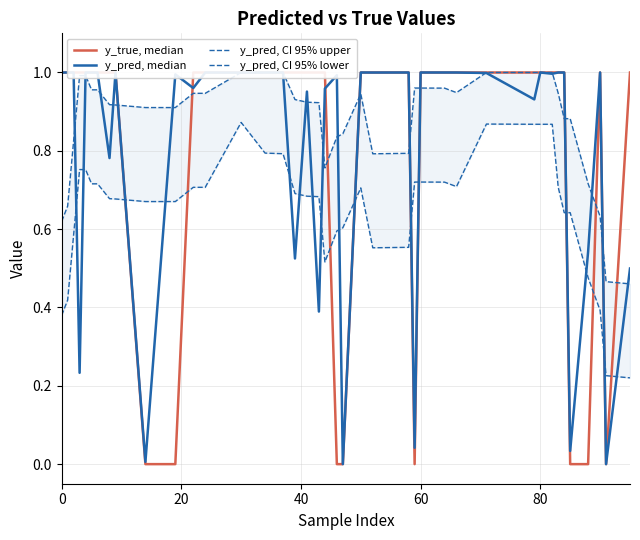

In y_pred, median, how many points are lower than both neighbors (excluding endpoints)?

15